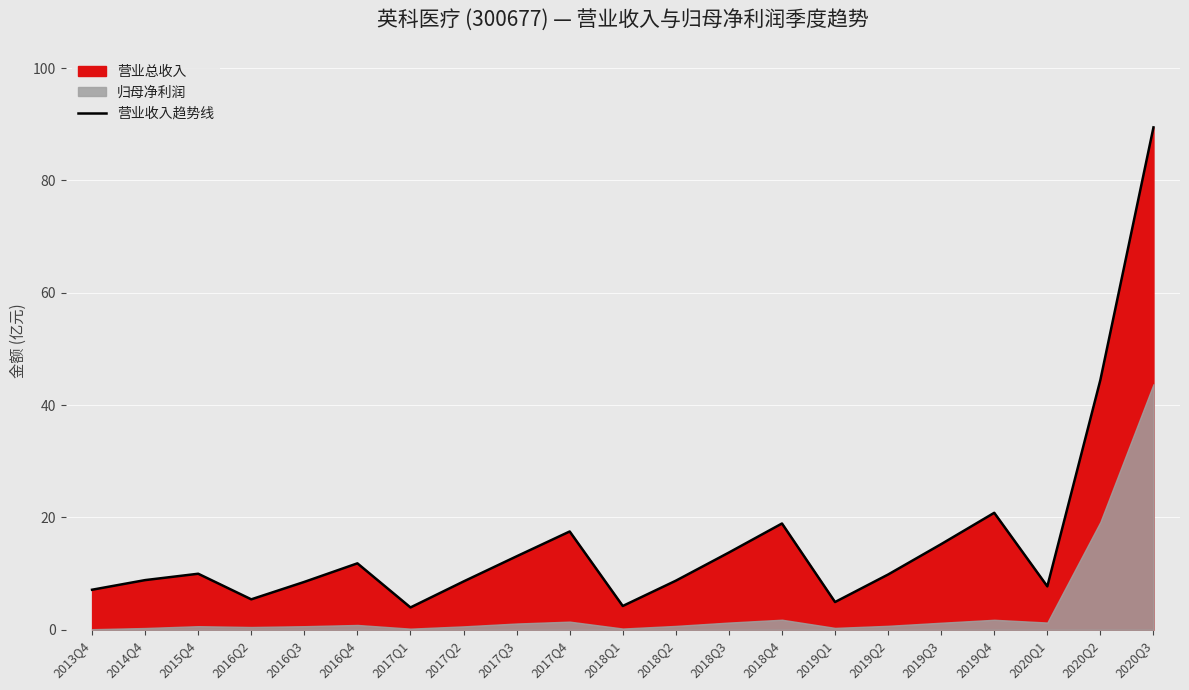

Between 2019Q3 and 2020Q2, which is larger?

2020Q2